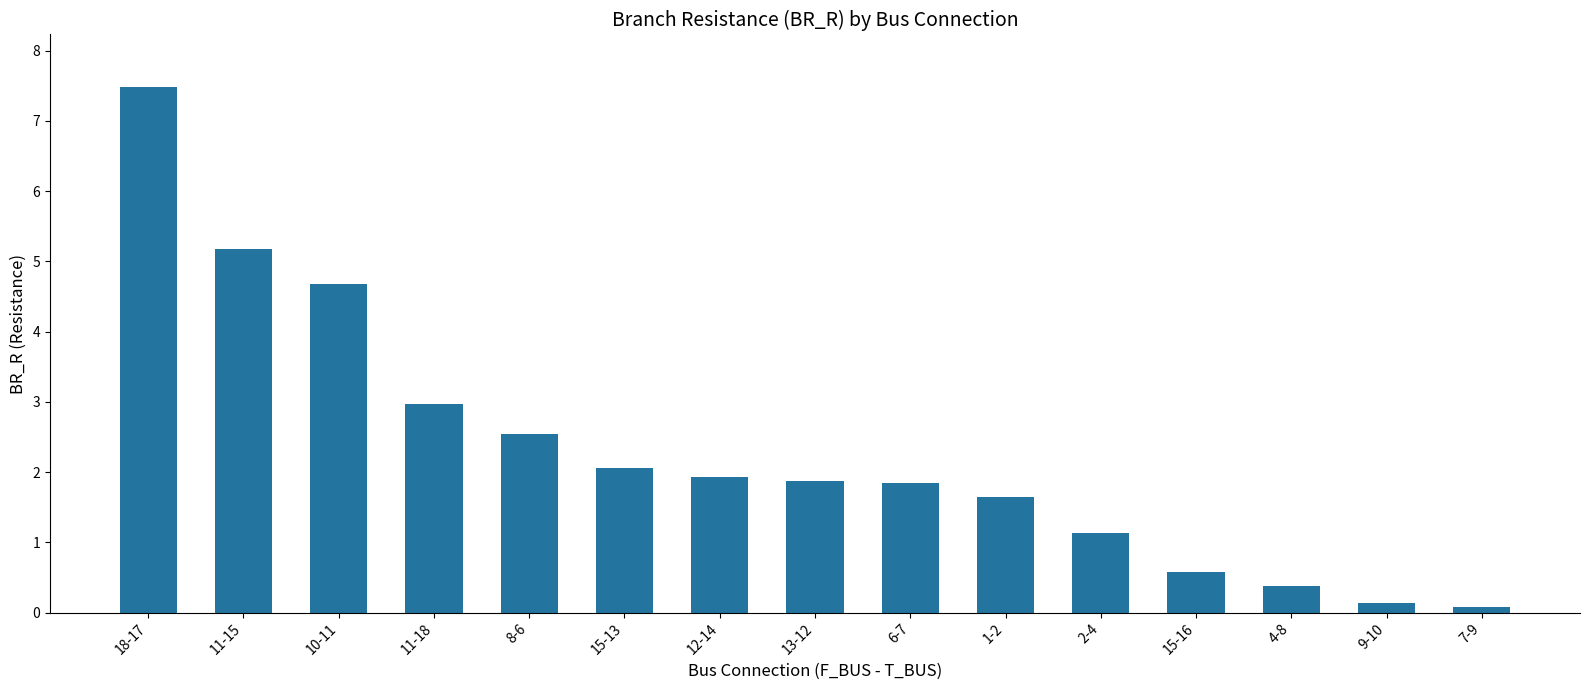

What is the label of the 13th bar from the right?

10-11